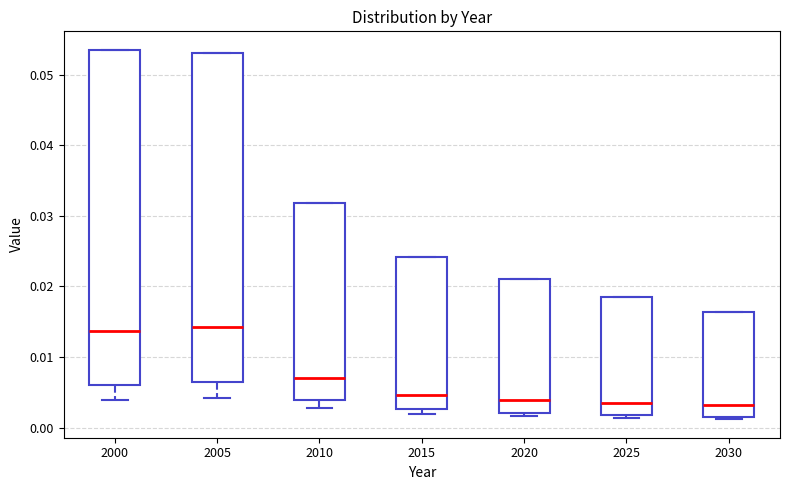

Reading left to right, transcribe this box plot: for each box, give where its median line is, the range the box spans, and where its two whiskers end, as read against the y-axis. The values are not printed on the chart, so give them approximately, as read against the axis.

2000: median 0.014, box 0.006 to 0.054, whiskers 0.004 to 0.054
2005: median 0.014, box 0.006 to 0.053, whiskers 0.004 to 0.053
2010: median 0.007, box 0.004 to 0.032, whiskers 0.003 to 0.032
2015: median 0.005, box 0.003 to 0.024, whiskers 0.002 to 0.024
2020: median 0.004, box 0.002 to 0.021, whiskers 0.002 (just below the box's lower edge) to 0.021
2025: median 0.004, box 0.002 to 0.018, whiskers 0.001 to 0.018
2030: median 0.003, box 0.002 to 0.016, whiskers 0.001 to 0.016